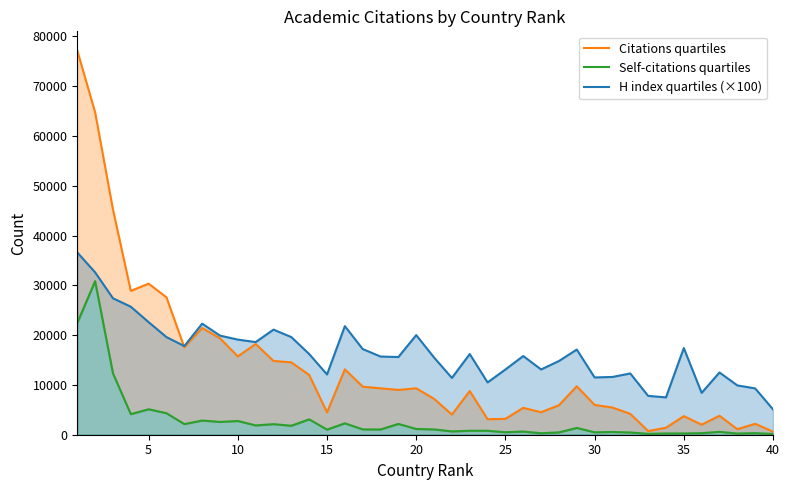

What is the highest value of the H index quartiles (×100) series?

36600